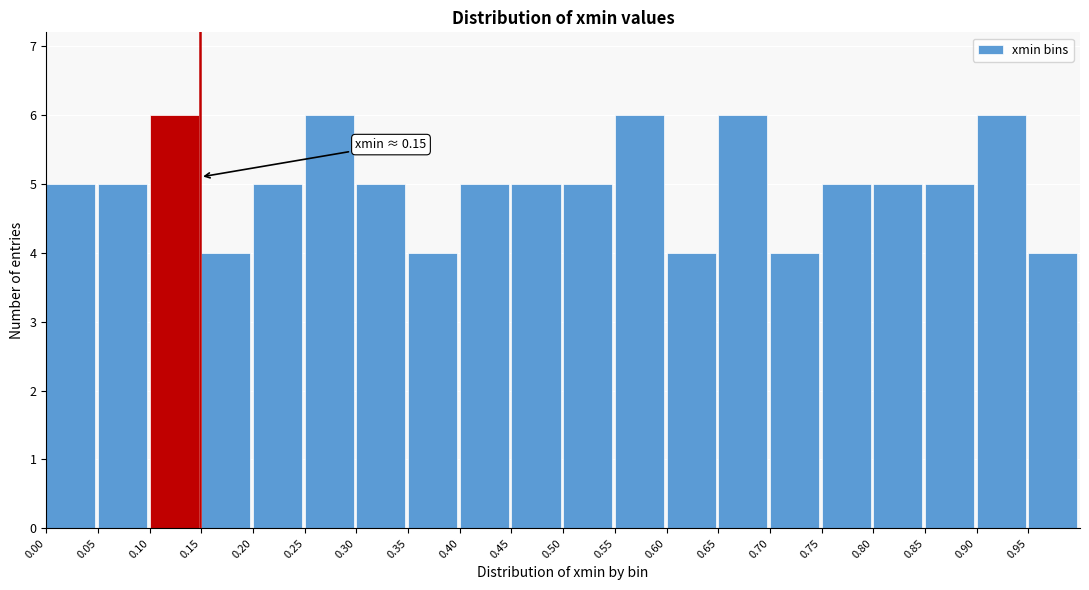

Reading left to right, extract all data points from this chart.

5	5	6	4	5	6	5	4	5	5	5	6	4	6	4	5	5	5	6	4